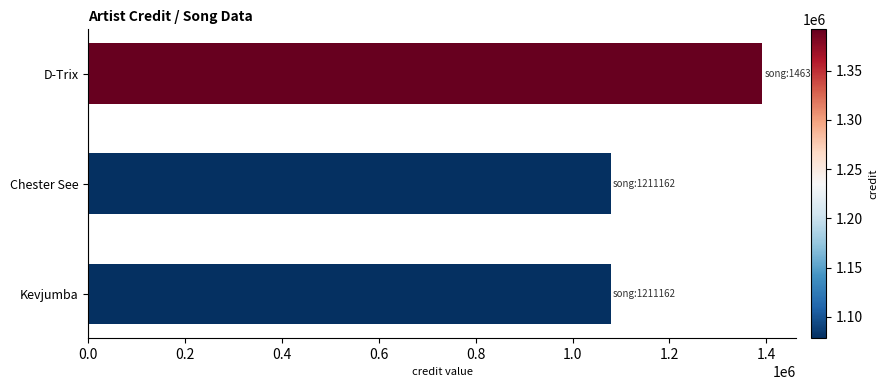

Approximately how many times larger is the value at Kevjumba compared to Chester See?

1.0